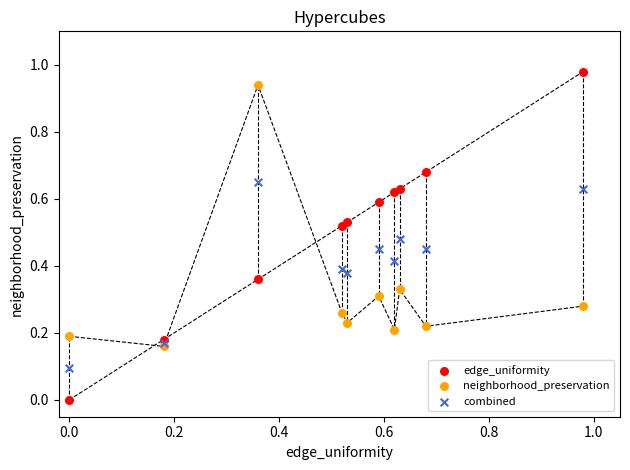

What are all the series names shown in the legend?

edge_uniformity, neighborhood_preservation, combined